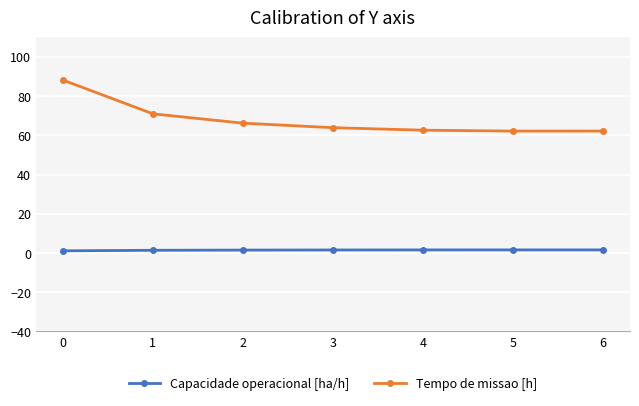

At 3, list the series in order from smallest to largest.

Capacidade operacional [ha/h], Tempo de missao [h]